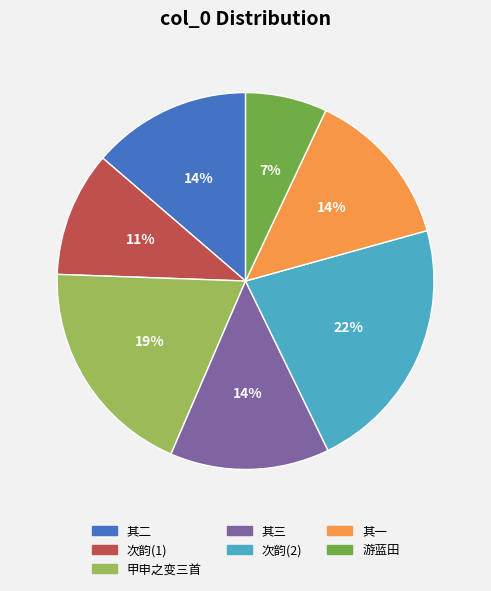

The 其二 slice represents 21% of the pie. True or false?

False